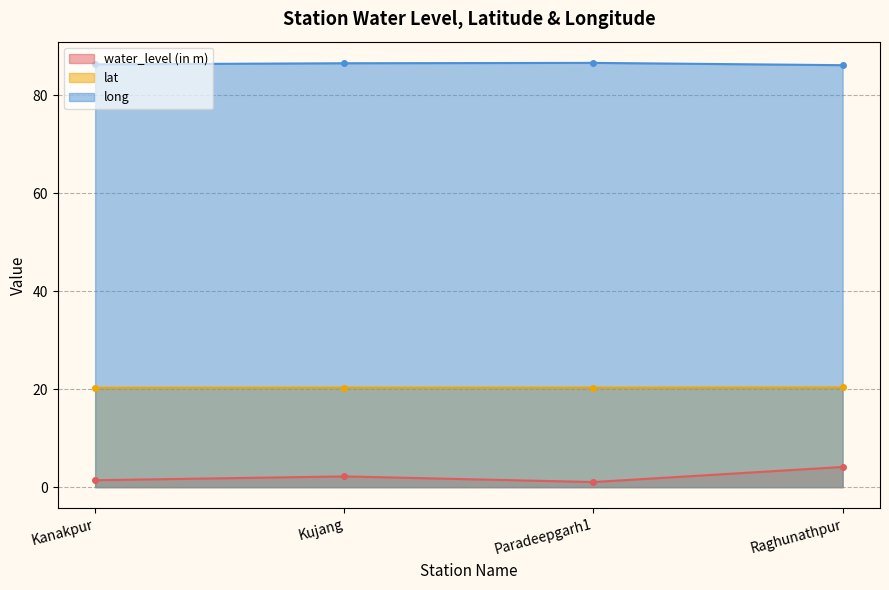

How many lines are shown in the chart?

3